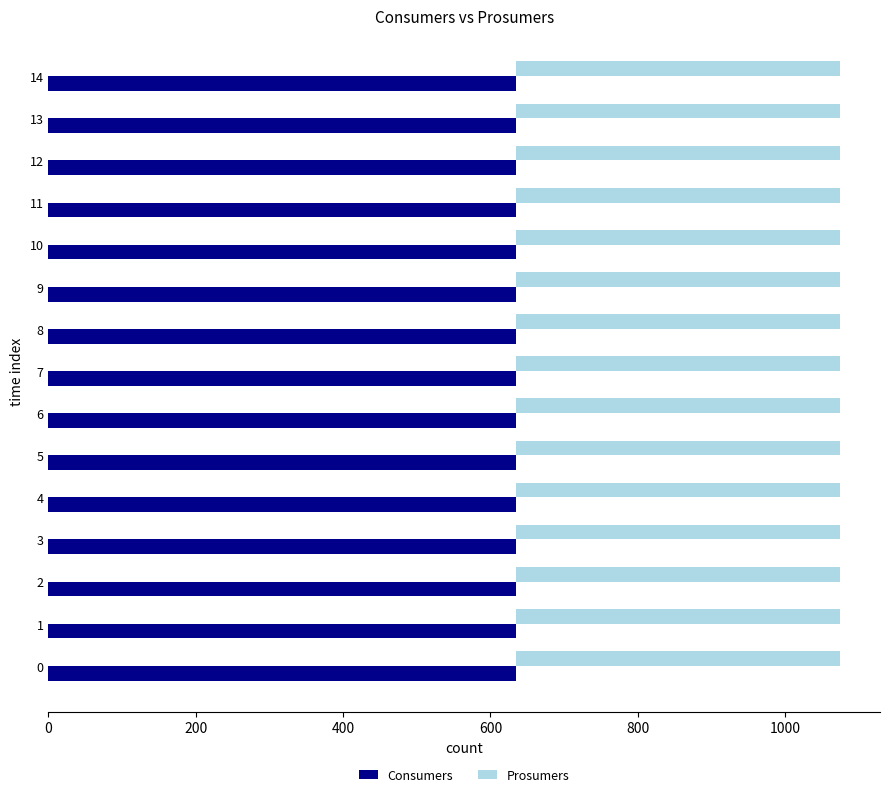

Is it true that Consumers equals 947 at 4?

False